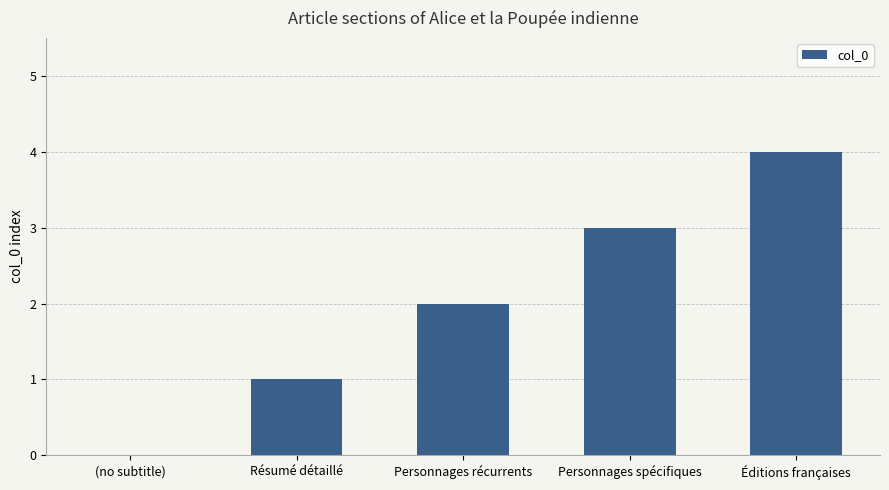

What is the sum of the values at Personnages spécifiques and Éditions françaises?

7